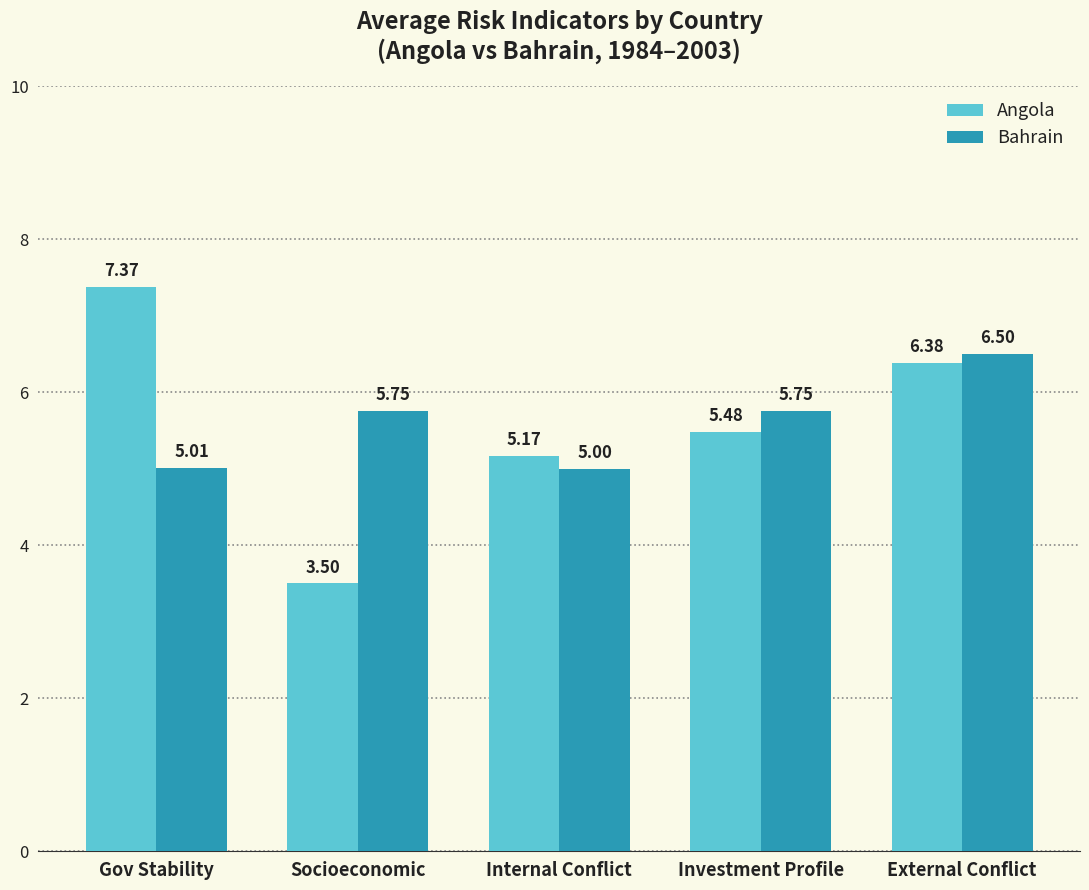

Between Gov Stability and Internal Conflict, which series saw the biggest shift?

Angola